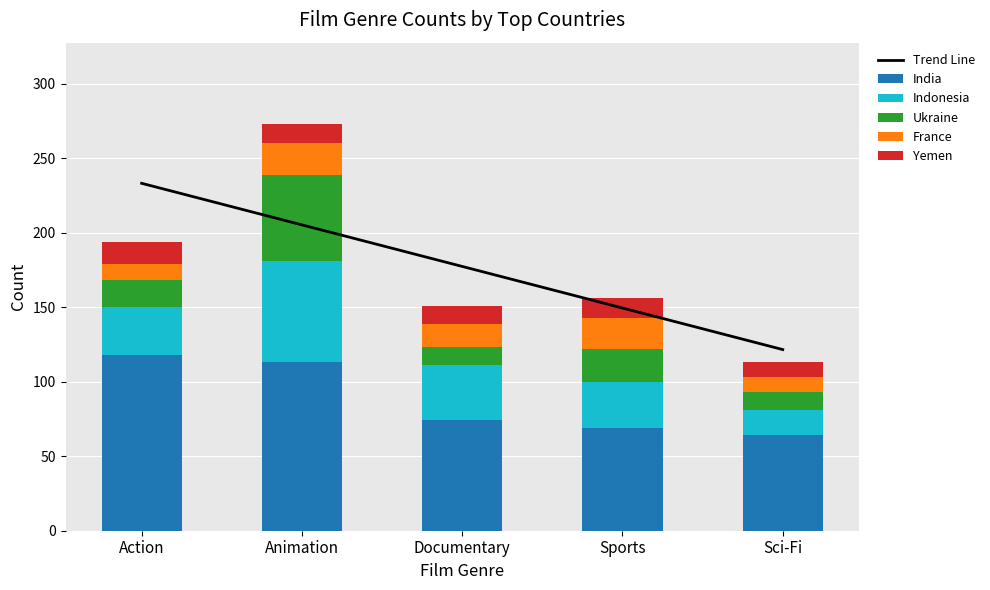

What is the value of the Ukraine bar at the 4th from the left?

22.0